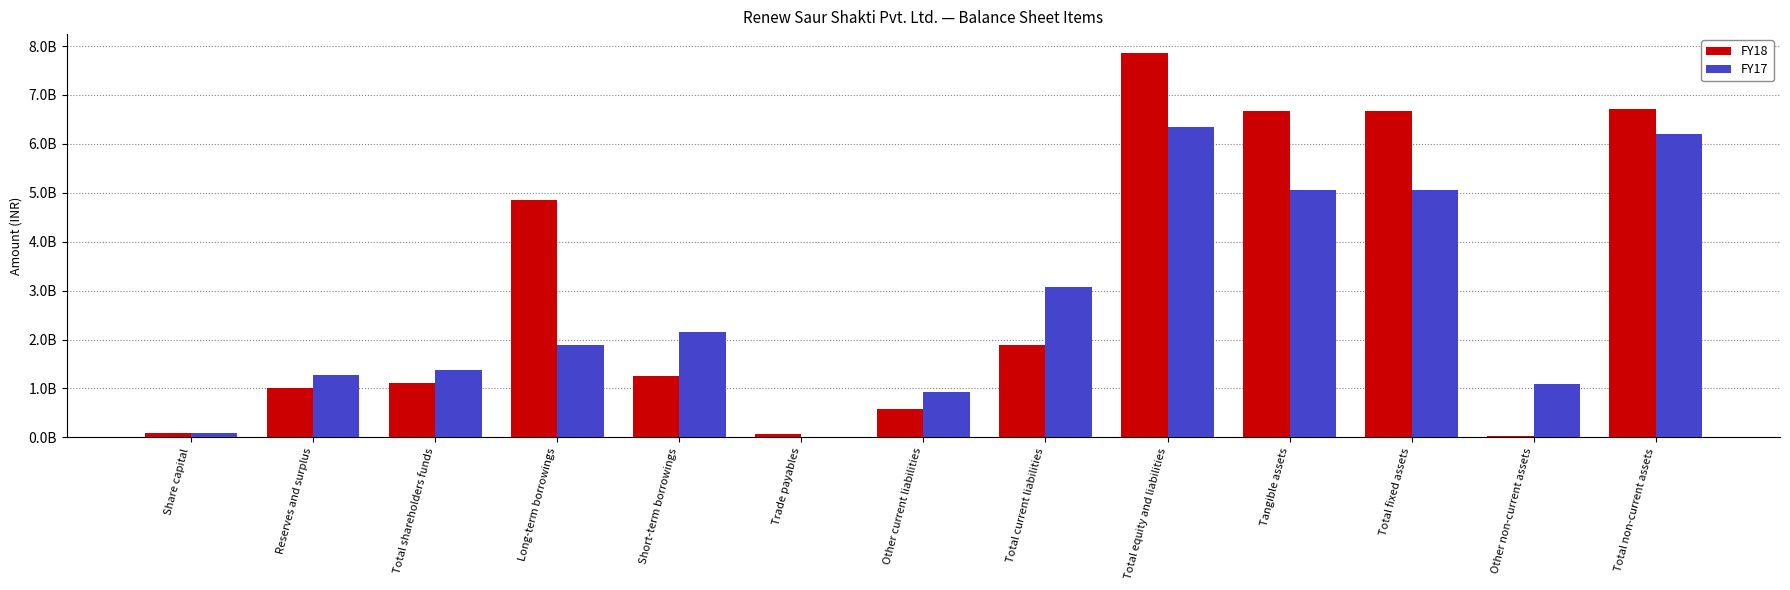

Reading left to right, extract all data points from this chart.

FY18: 99850000	1009478000	1109328000	4852856000	1250525000	61184000	576636000	1888345000	7850529000	6676658000	6676658000	30407000	6707065000
FY17: 99850000	1272276000	1372126000	1894701000	2144878000	5698000	923335000	3079541000	6346368000	5058940000	5058940000	1085011000	6205668000